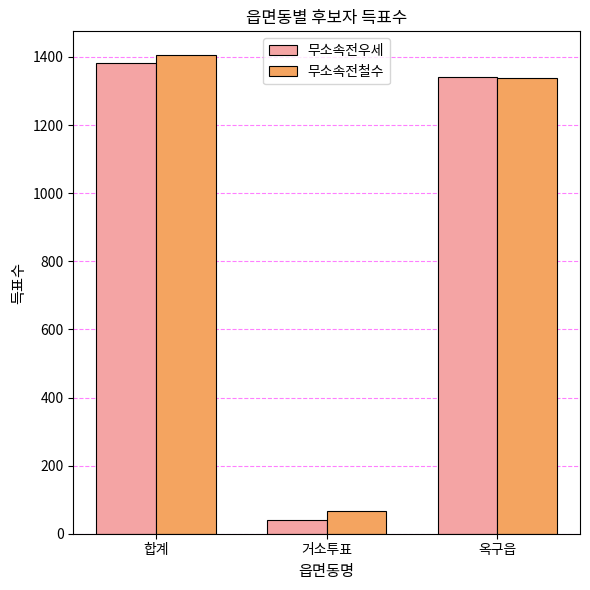

What is the difference between the maximum and minimum values in the 무소속전우세 series?

1341